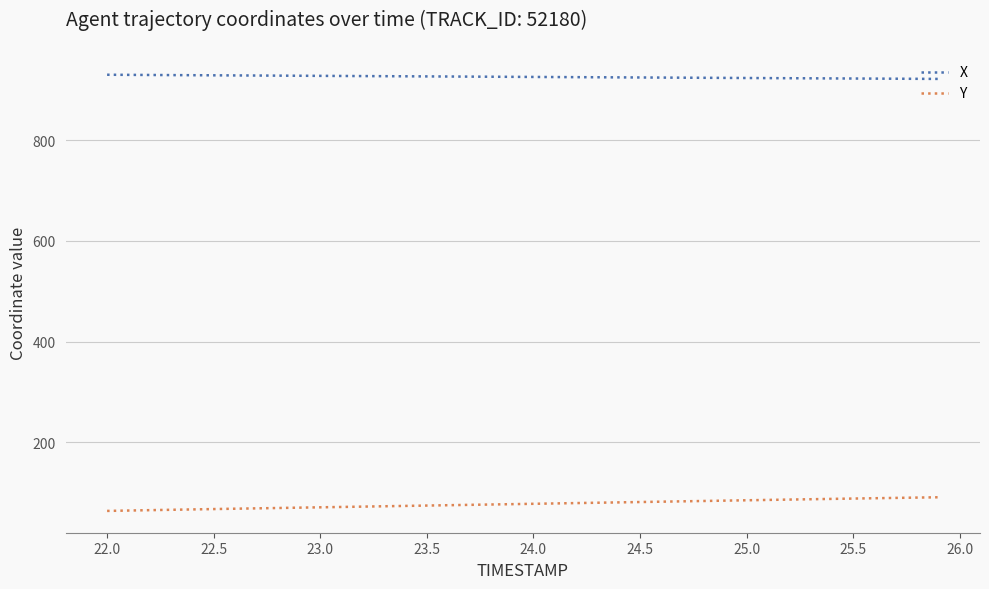

What is the sum of all Y values?

3092.3